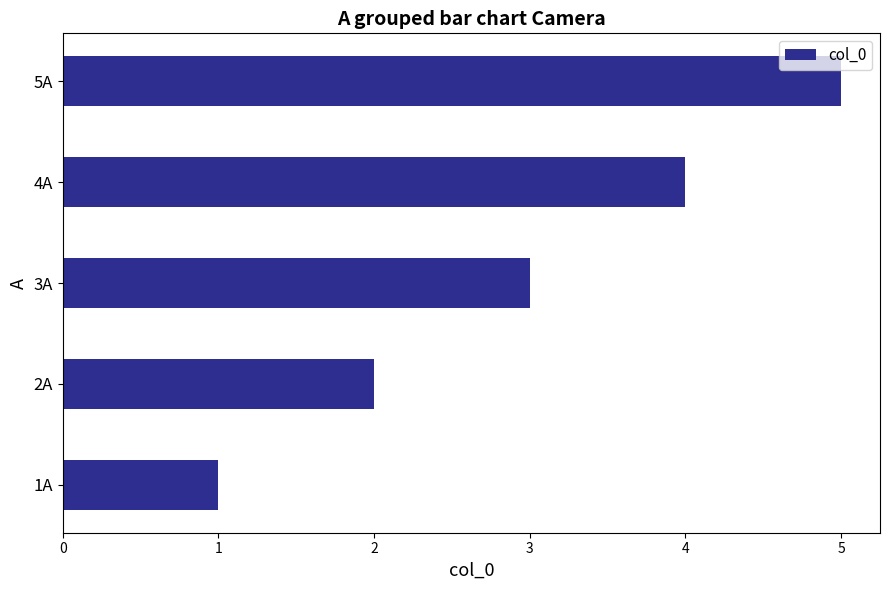

Where is the data nearest to the value 3?

3A